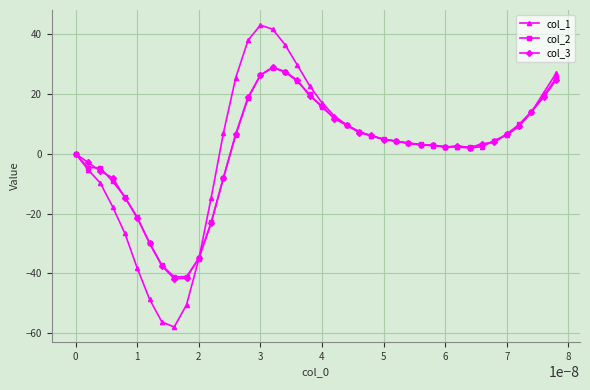

Which series has the widest spread of values?

col_1